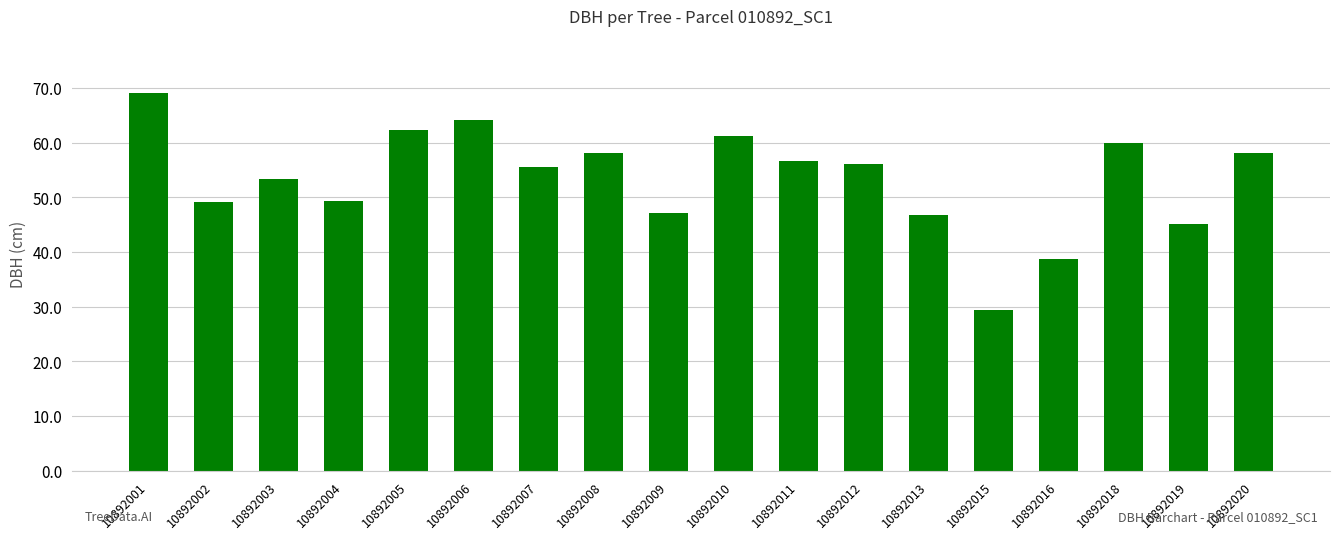

Are the bars grouped side by side (vs. stacked)?

No